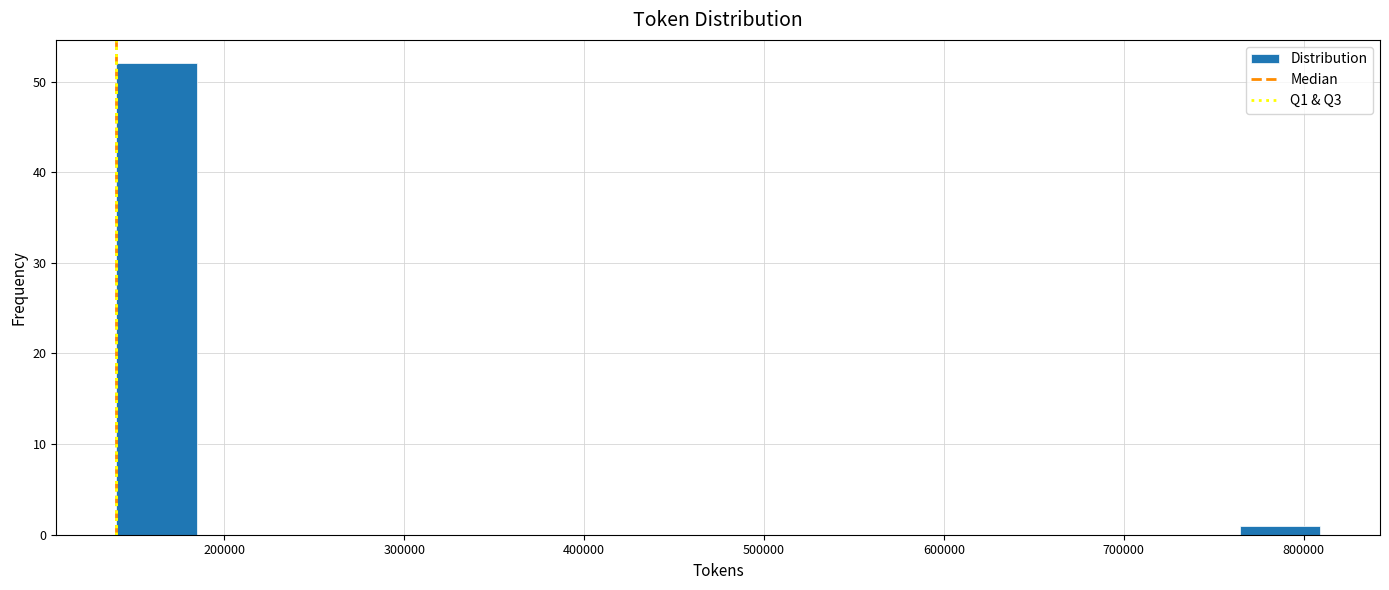

How tall is the bar that spans 140000 to 180000 on the x-axis? Neither the bar edges nor the heights are printed on the chart, so give them approximately, as read against the axes.

52